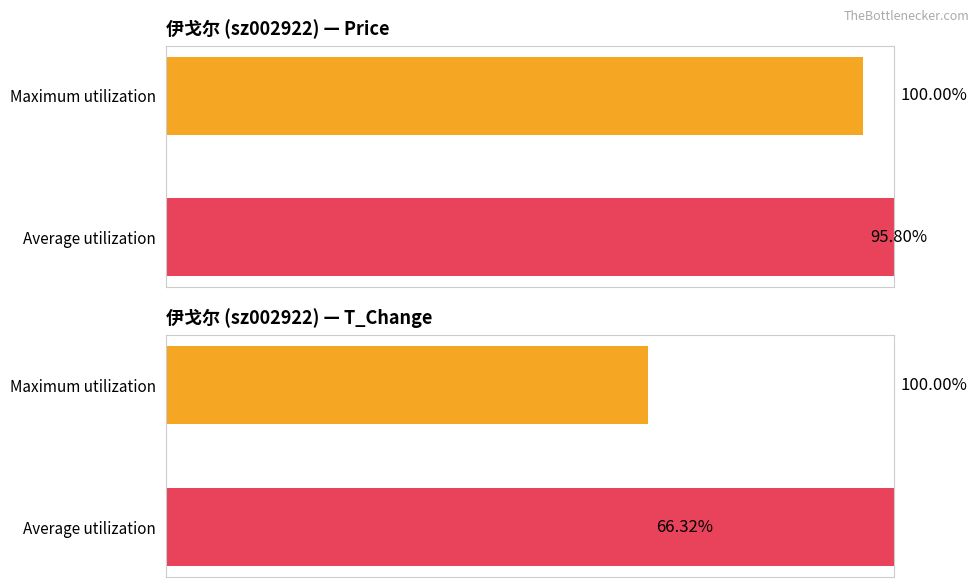

Reading right to left, transcribe all the data shown in this chart.

price: 1=100.0	0=95.8
t_change: 1=100.0	0=66.3